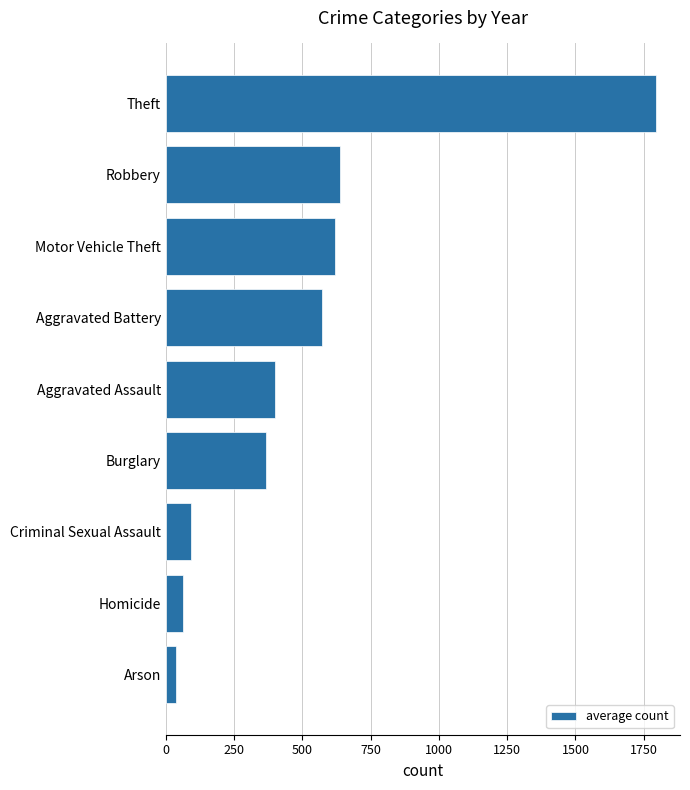

The value at Aggravated Assault is 242.1. True or false?

False